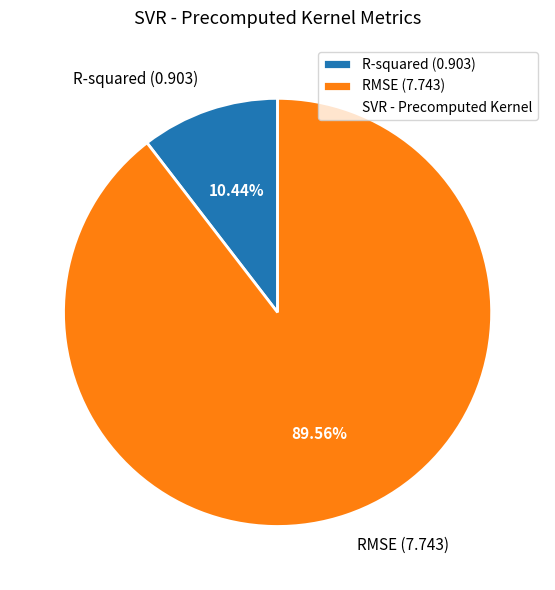

To the nearest percent, what is the combined percentage of R-squared and RMSE?

100%